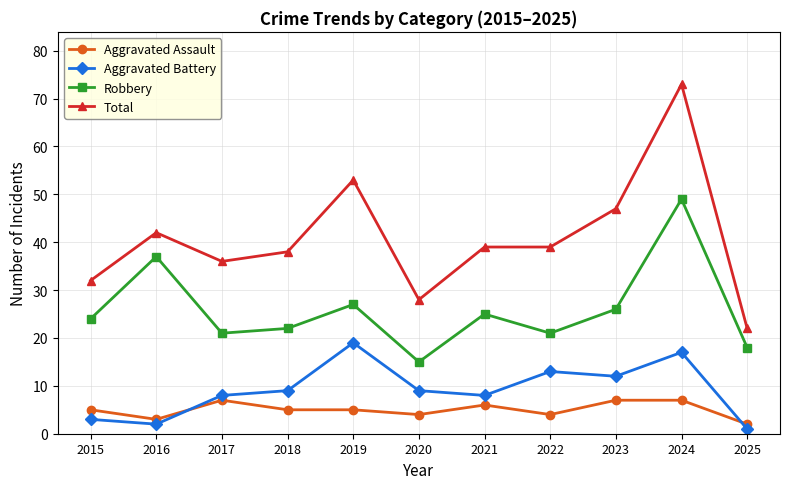

How many categories are shown in the chart?

11